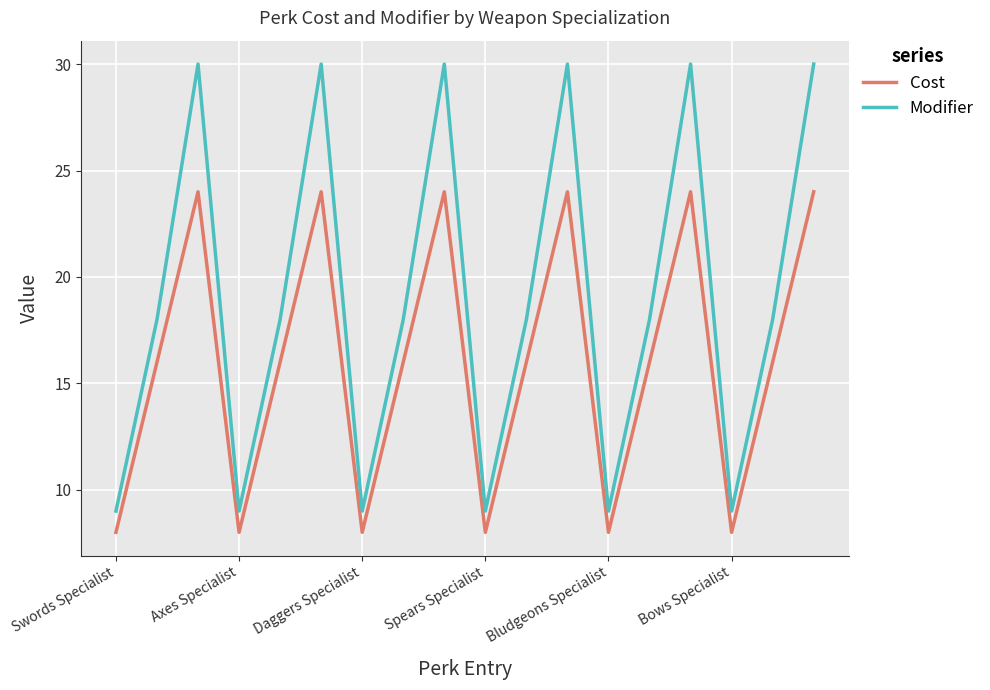

True or false: Modifier and Cost intersect in this chart.

False